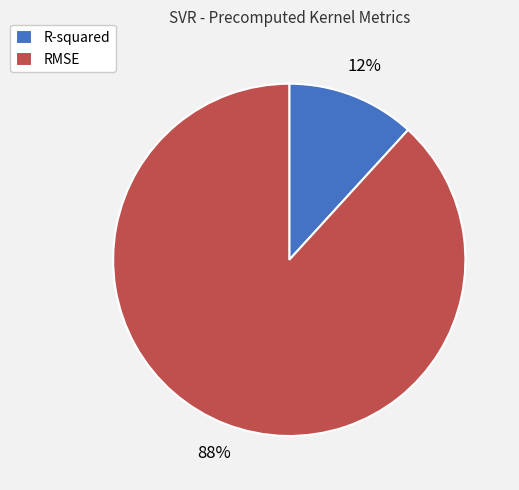

How many slices are in this pie chart?

2